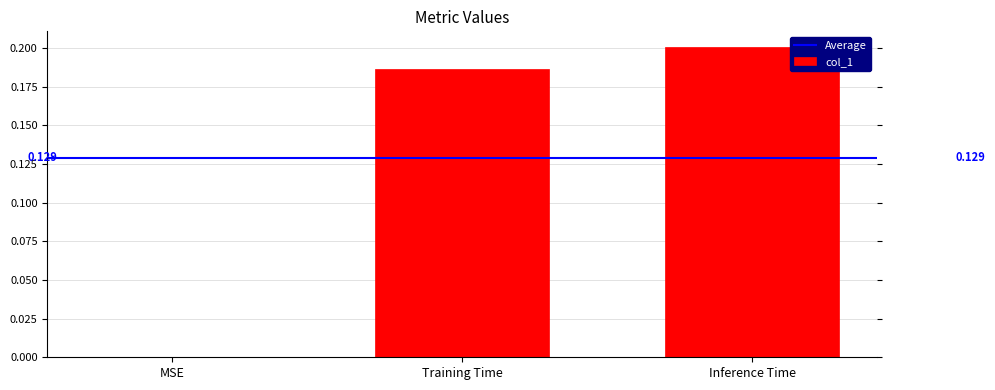

Are the bars horizontal?

No